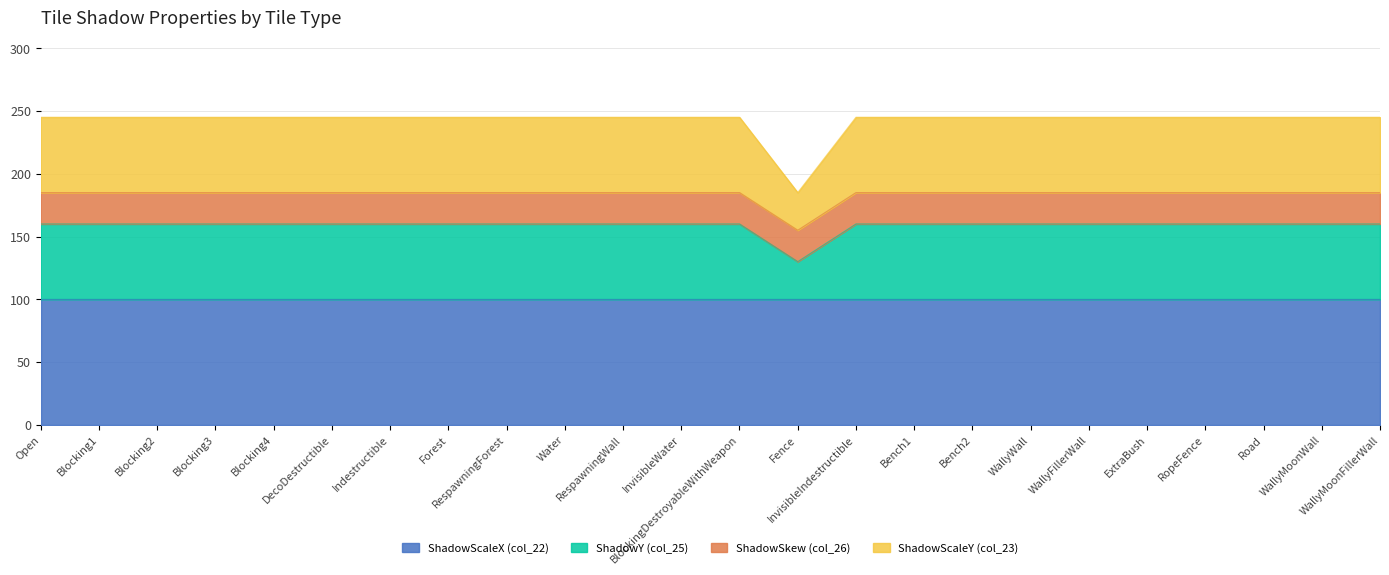

At which category is the sum across all series the highest?

Open